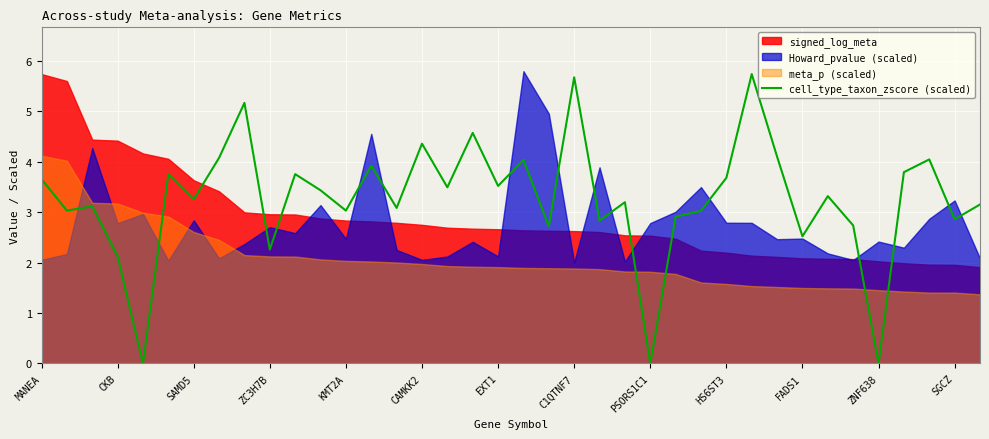

At which label is cell_type_taxon_zscore (scaled) closest to 2?

CKB